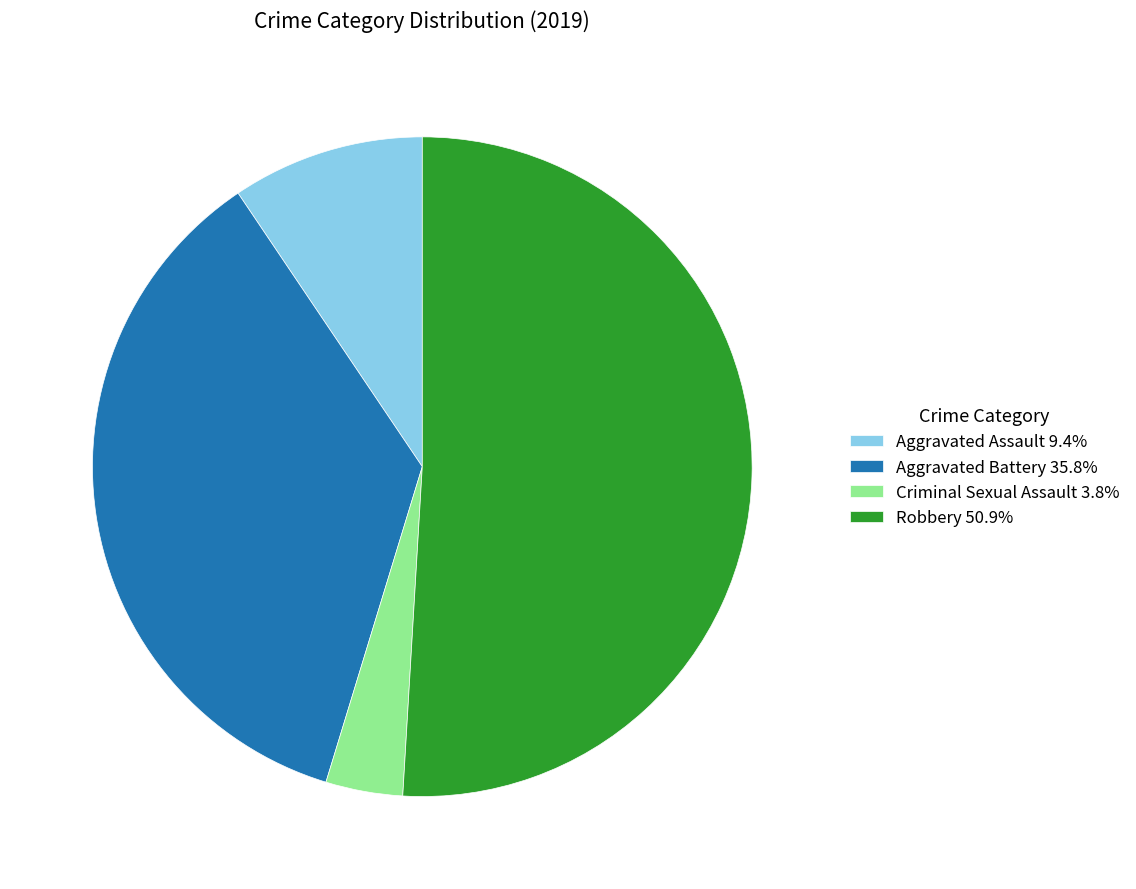

Do Robbery 50.9% and Aggravated Assault 9.4% together represent more than half of the pie?

Yes